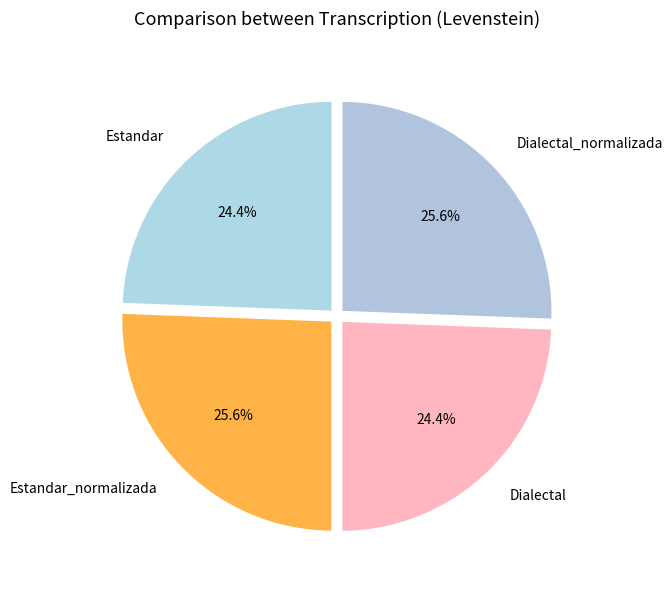

The Estandar slice represents 24% of the pie. True or false?

True